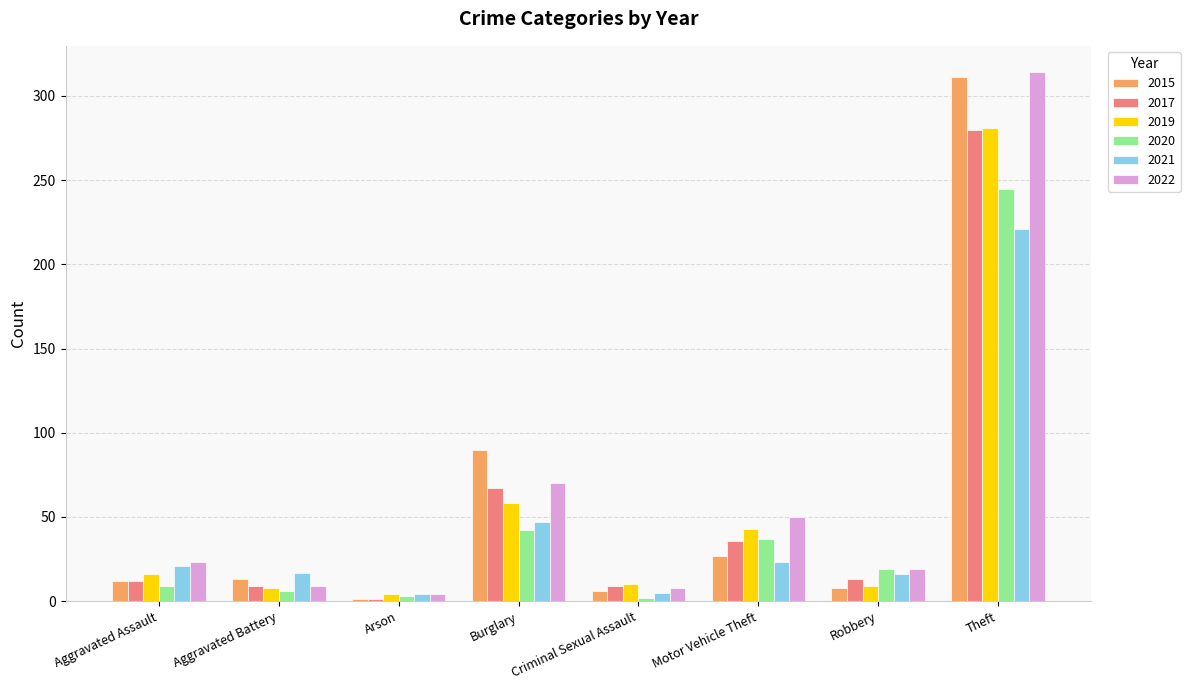

What is the difference between the maximum and minimum values in the 2019 series?

277